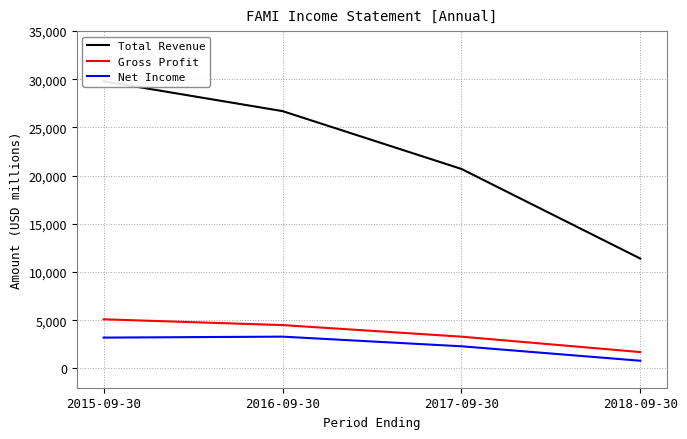

The value of Net Income at 2018-09-30 is 800. True or false?

True